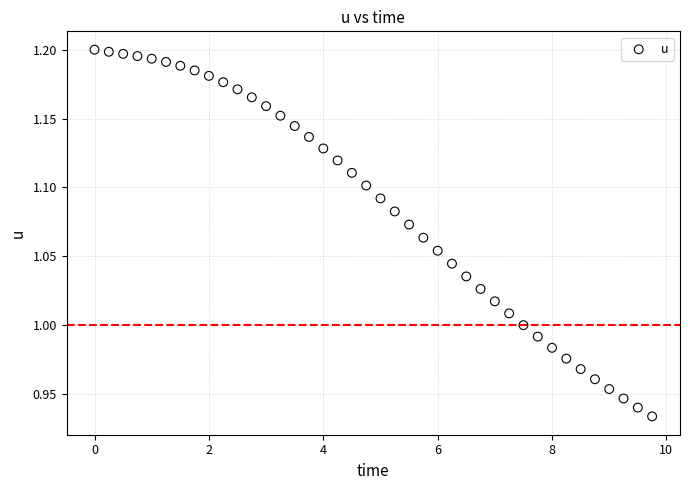

What is the range of X values (max minus min)?

9.8